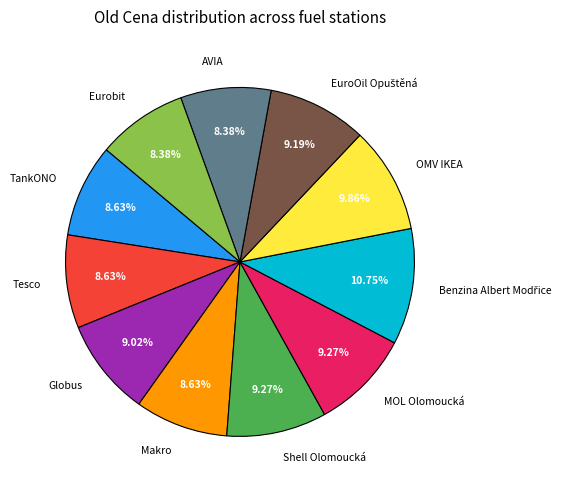

What percentage is NOT represented by Shell Olomoucká?

90.7%